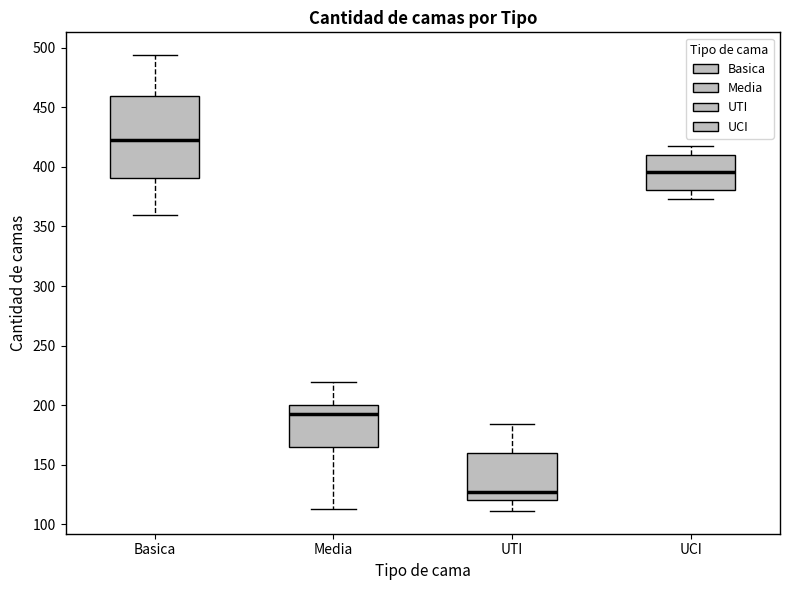

Reading left to right, transcribe this box plot: for each box, give where its median line is, the range the box spans, and where its two whiskers end, as read against the y-axis. The values are not printed on the chart, so give them approximately, as read against the axis.

Basica: median 425, box 390 to 460, whiskers 360 to 495
Media: median 195, box 165 to 200, whiskers 115 to 220
UTI: median 125, box 120 to 160, whiskers 110 to 185
UCI: median 395, box 380 to 410, whiskers 375 to 420